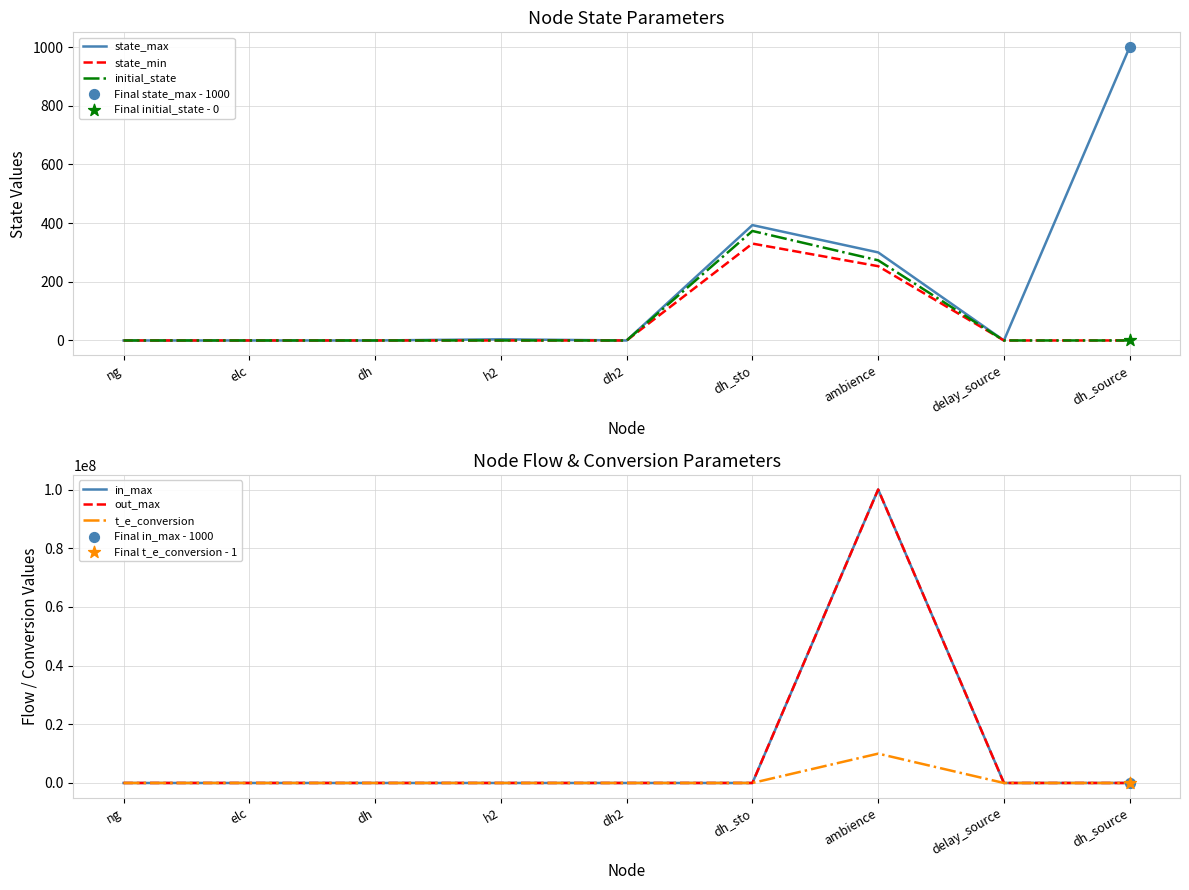

Which series has the largest Y range (max minus min)?

in_max